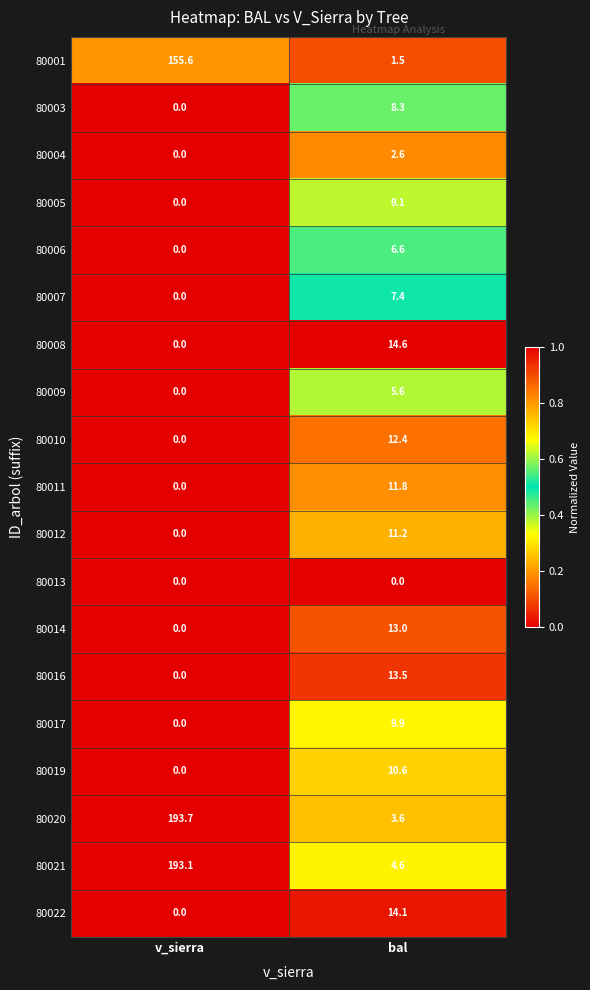

Rank the categories by 80021 value from lowest to highest.

bal, v_sierra